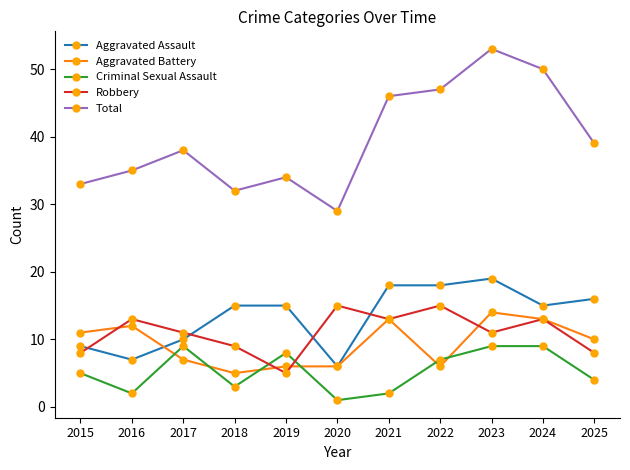

True or false: Total has more than 0 points higher than both neighbors.

True